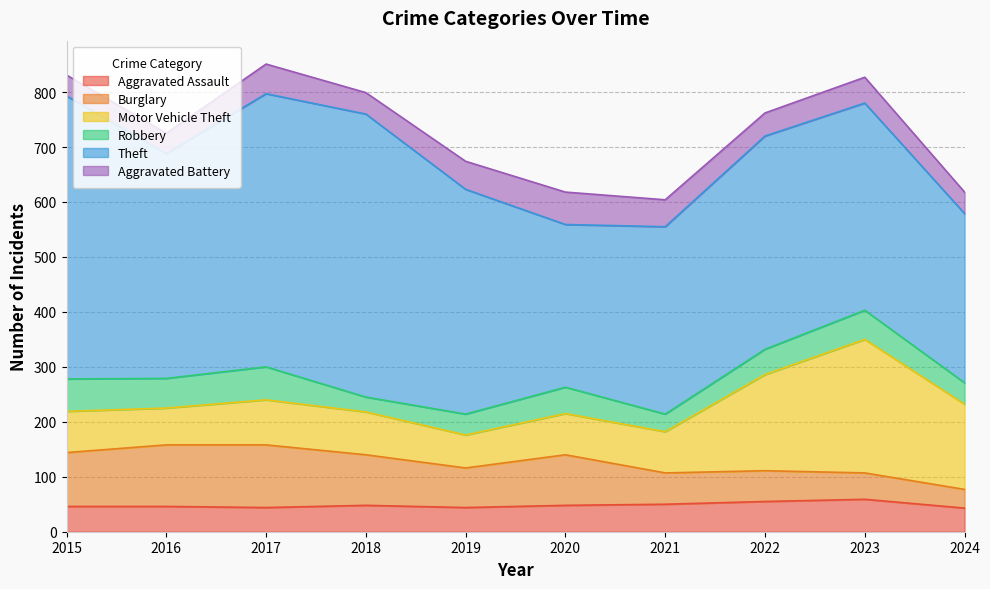

Where does the Robbery series first go above 48?

2015